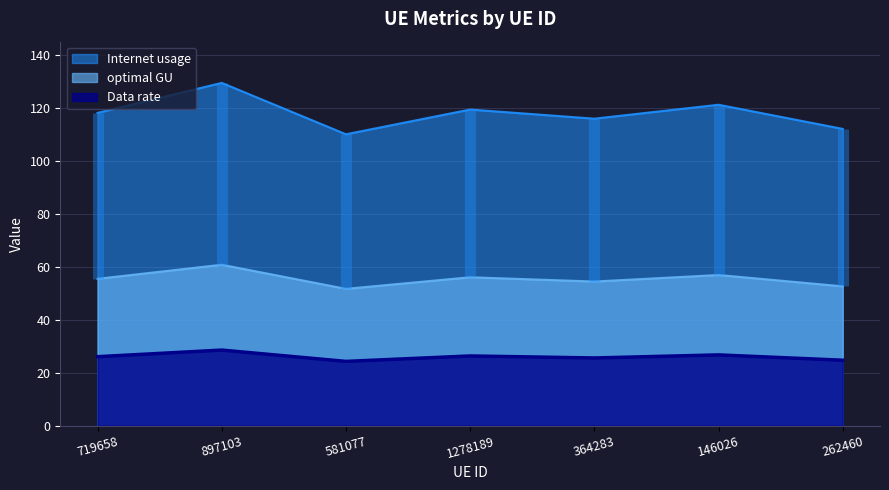

What is the difference between the maximum and minimum values in the Internet usage series?

19.4